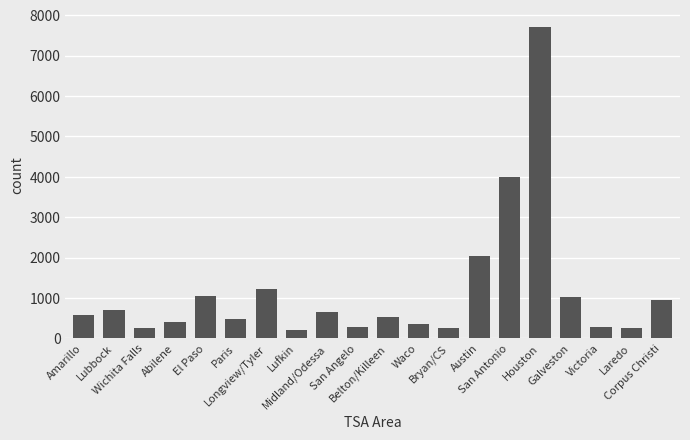

Which has a higher value, San Antonio or Lubbock?

San Antonio